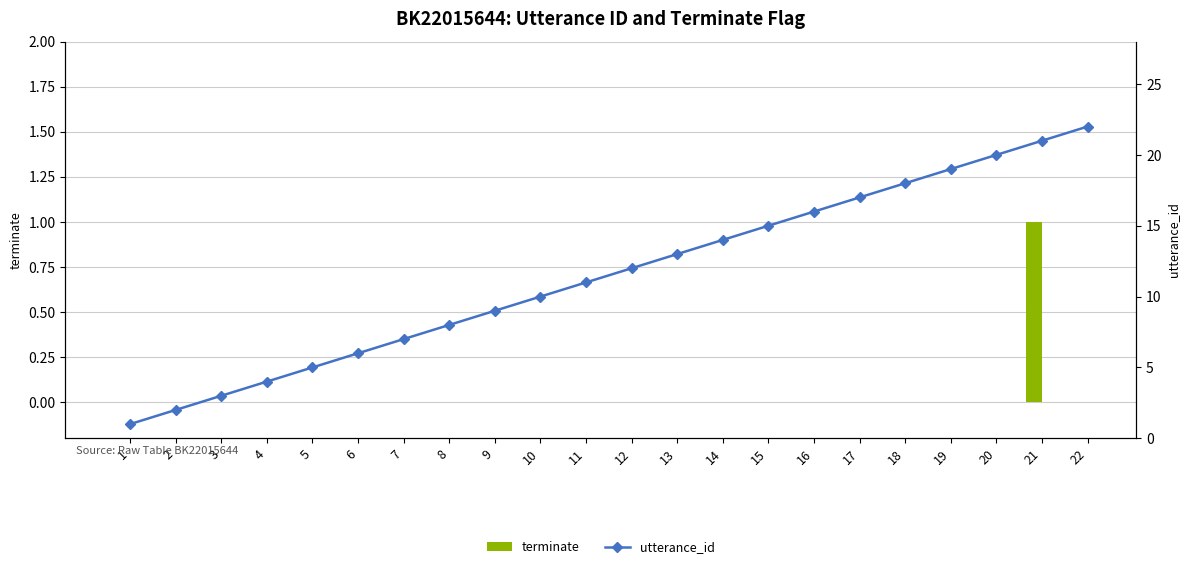

What are all the series names shown in the legend?

terminate, utterance_id